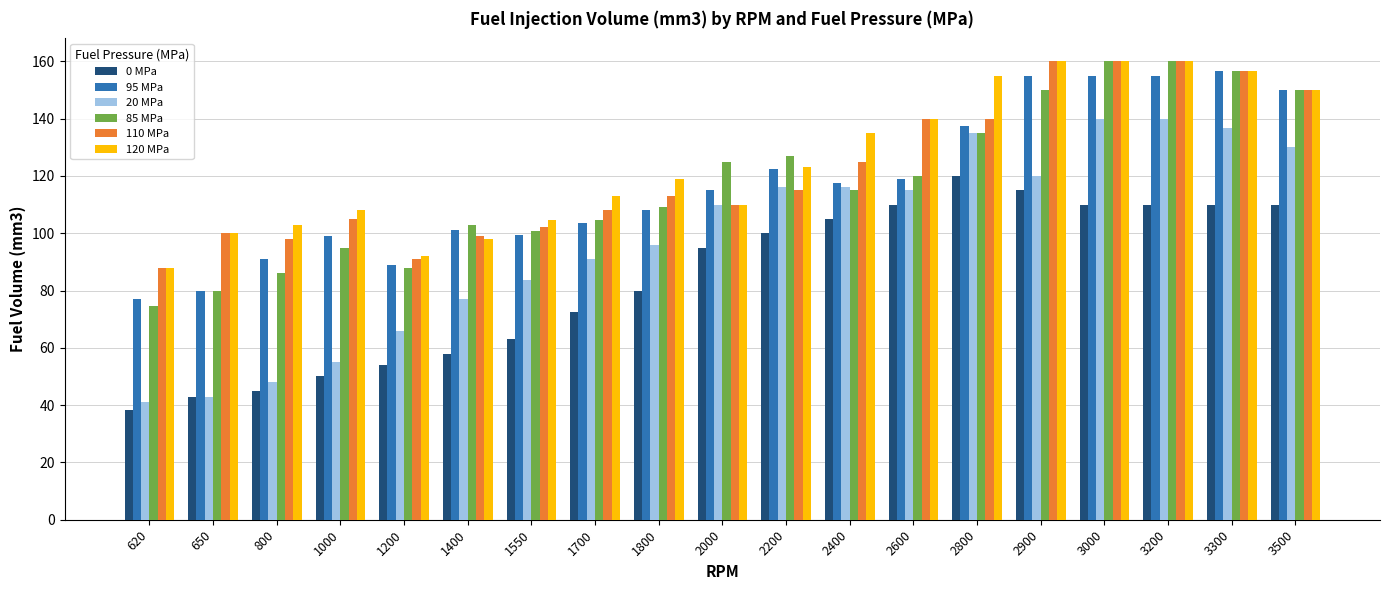

Count the number of data series in this chart.

6